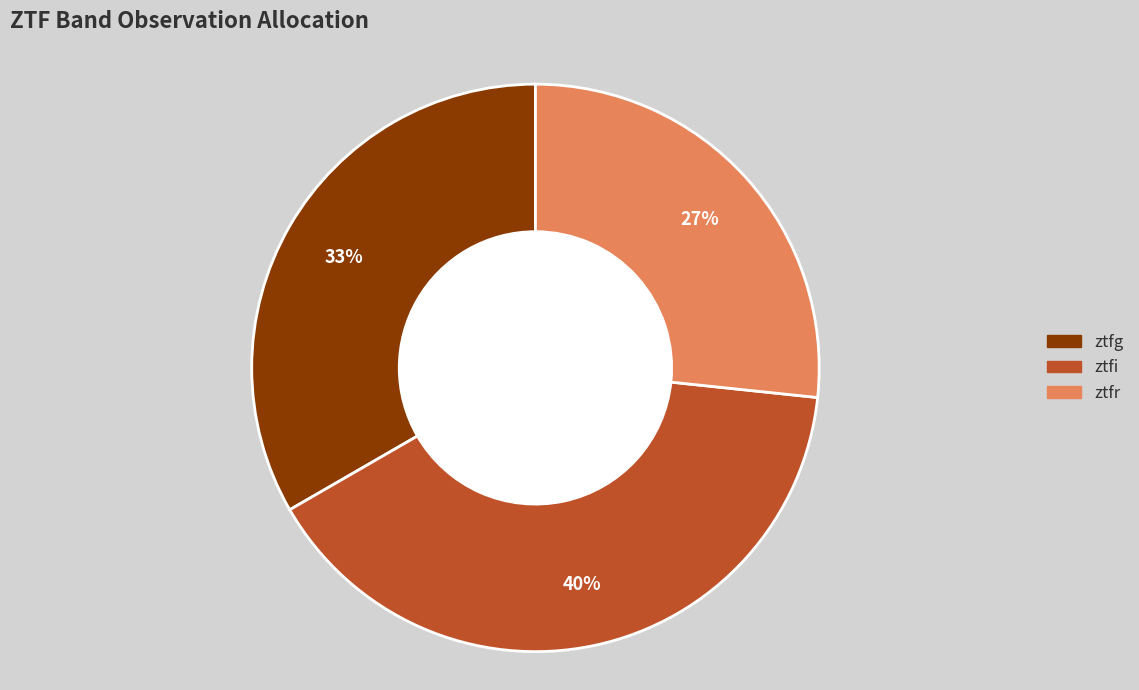

How many slices are in this pie chart?

3